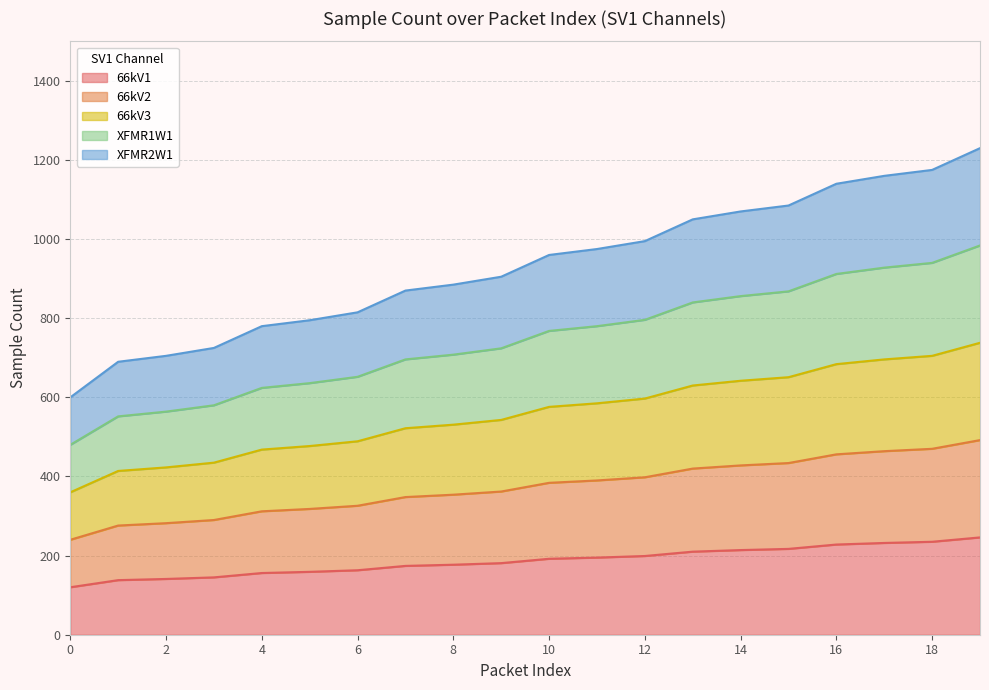

Rank the series by their average value, from lowest to highest.

66kV1, 66kV2, 66kV3, XFMR1W1, XFMR2W1